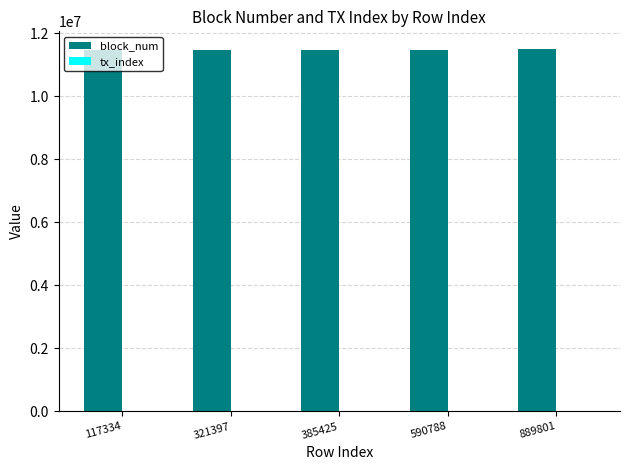

Count the number of categories in the chart.

5